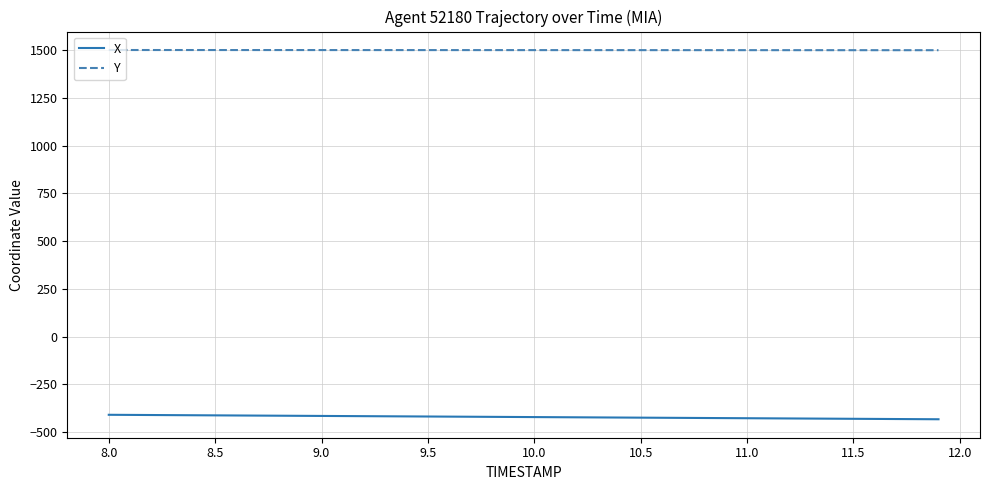

Which series has the widest spread of values?

X